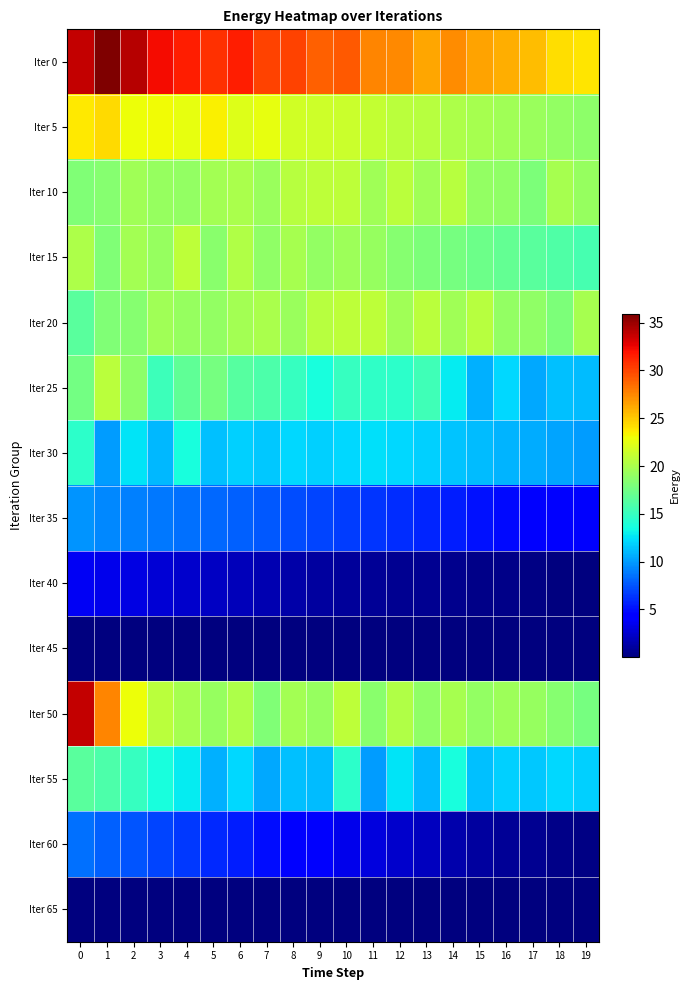

Reading left to right, extract all data points from this chart.

Iter 0: 0=33.8	1=35.9	2=34.1	3=32.1	4=31.5	5=30.8	6=31.5	7=30.1	8=30.0	9=29.0	10=29.3	11=27.6	12=27.5	13=26.4	14=27.4	15=26.5	16=26.0	17=25.5	18=24.2	19=24.0
Iter 5: 0=23.8	1=24.3	2=23.0	3=23.1	4=22.6	5=23.5	6=22.3	7=22.6	8=21.7	9=21.6	10=21.4	11=21.1	12=20.8	13=20.5	14=20.2	15=19.9	16=19.6	17=19.3	18=19.0	19=18.7
Iter 10: 0=18.1	1=18.5	2=19.6	3=19.1	4=18.9	5=19.8	6=19.9	7=19.2	8=20.6	9=20.9	10=20.9	11=19.6	12=20.6	13=19.6	14=20.6	15=19.0	16=18.9	17=18.0	18=19.8	19=19.1
Iter 15: 0=20.2	1=18.2	2=19.8	3=19.2	4=20.8	5=18.6	6=20.2	7=18.9	8=19.8	9=19.0	10=19.4	11=19.2	12=18.5	13=18.1	14=17.7	15=17.3	16=16.9	17=16.5	18=16.1	19=15.7
Iter 20: 0=16.5	1=18.1	2=18.5	3=19.6	4=19.1	5=18.9	6=19.8	7=19.9	8=19.2	9=20.6	10=20.9	11=20.9	12=19.6	13=20.6	14=19.6	15=20.6	16=19.0	17=18.9	18=18.0	19=19.8
Iter 25: 0=17.7	1=20.8	2=18.7	3=15.2	4=16.7	5=17.7	6=16.4	7=16.0	8=14.9	9=13.8	10=15.0	11=14.6	12=14.5	13=15.4	14=12.8	15=10.7	16=12.2	17=10.5	18=11.3	19=11.2
Iter 30: 0=14.5	1=10.0	2=12.5	3=11.0	4=13.6	5=11.3	6=11.8	7=11.5	8=12.1	9=11.9	10=12.1	11=12.5	12=12.1	13=11.8	14=11.5	15=11.2	16=10.9	17=10.6	18=10.3	19=10.0
Iter 35: 0=9.7	1=9.4	2=9.1	3=8.8	4=8.5	5=8.2	6=7.9	7=7.6	8=7.3	9=7.0	10=6.7	11=6.4	12=6.1	13=5.8	14=5.5	15=5.2	16=4.9	17=4.6	18=4.3	19=4.0
Iter 40: 0=3.7	1=3.4	2=3.1	3=2.8	4=2.5	5=2.2	6=1.9	7=1.6	8=1.3	9=1.0	10=0.9	11=0.8	12=0.7	13=0.6	14=0.5	15=0.4	16=0.3	17=0.2	18=0.1	19=0.1
Iter 45: 0=0.0	1=0.0	2=0.0	3=0.0	4=0.0	5=0.0	6=0.0	7=0.0	8=0.0	9=0.0	10=0.0	11=0.0	12=0.0	13=0.0	14=0.0	15=0.0	16=0.0	17=0.0	18=0.0	19=0.0
Iter 50: 0=33.8	1=27.6	2=23.0	3=20.8	4=19.8	5=19.1	6=20.2	7=18.2	8=19.8	9=19.2	10=20.8	11=18.6	12=20.2	13=18.9	14=19.8	15=19.0	16=19.4	17=19.2	18=18.5	19=17.7
Iter 55: 0=16.5	1=16.0	2=14.9	3=13.8	4=12.8	5=10.7	6=12.2	7=10.5	8=11.3	9=11.2	10=14.5	11=10.0	12=12.5	13=11.0	14=13.6	15=11.3	16=11.8	17=11.5	18=12.1	19=11.9
Iter 60: 0=8.5	1=8.0	2=7.5	3=7.0	4=6.5	5=6.0	6=5.5	7=5.0	8=4.5	9=4.0	10=3.5	11=3.0	12=2.5	13=2.0	14=1.5	15=1.0	16=0.8	17=0.6	18=0.4	19=0.2
Iter 65: 0=0.1	1=0.1	2=0.1	3=0.0	4=0.0	5=0.0	6=0.0	7=0.0	8=0.0	9=0.0	10=0.0	11=0.0	12=0.0	13=0.0	14=0.0	15=0.0	16=0.0	17=0.0	18=0.0	19=0.0